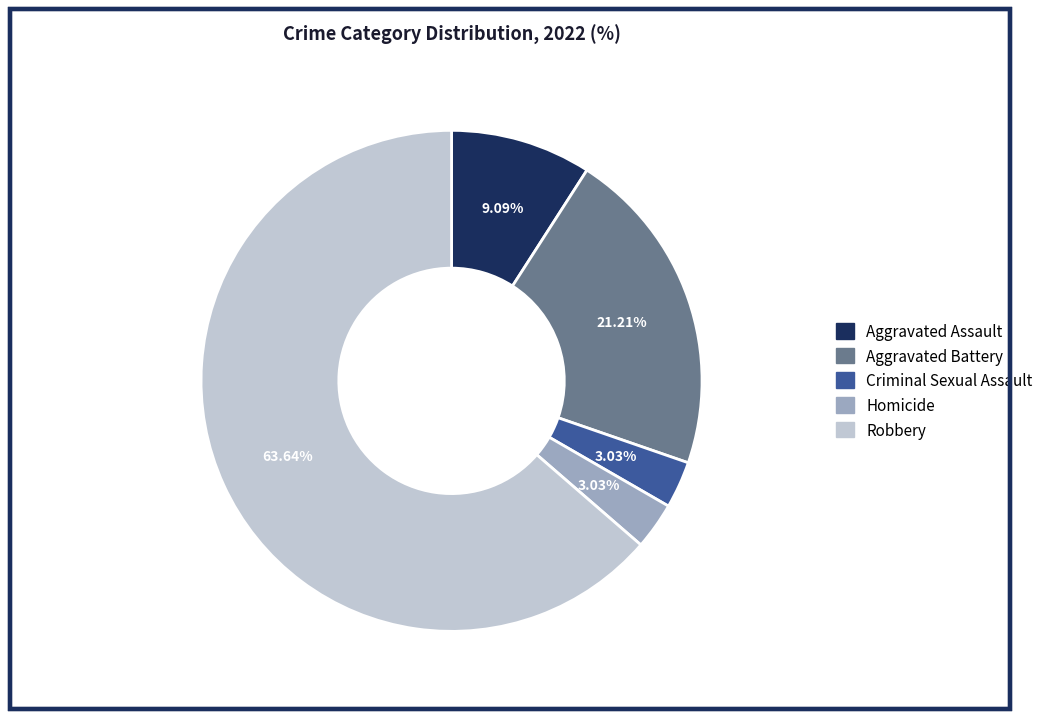

The Aggravated Assault slice represents 1% of the pie. True or false?

False